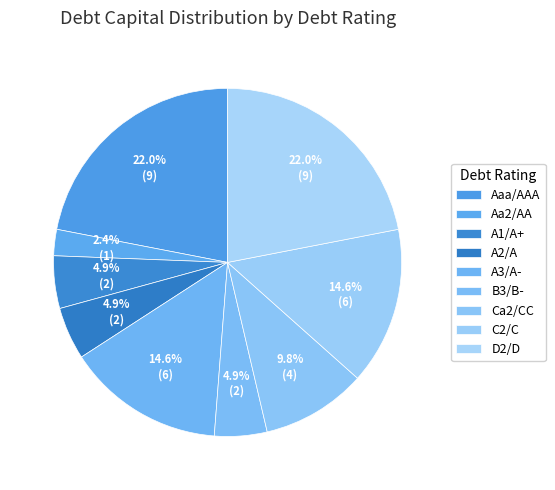

What percentage is the A3/A- slice, to the nearest percent?

15%